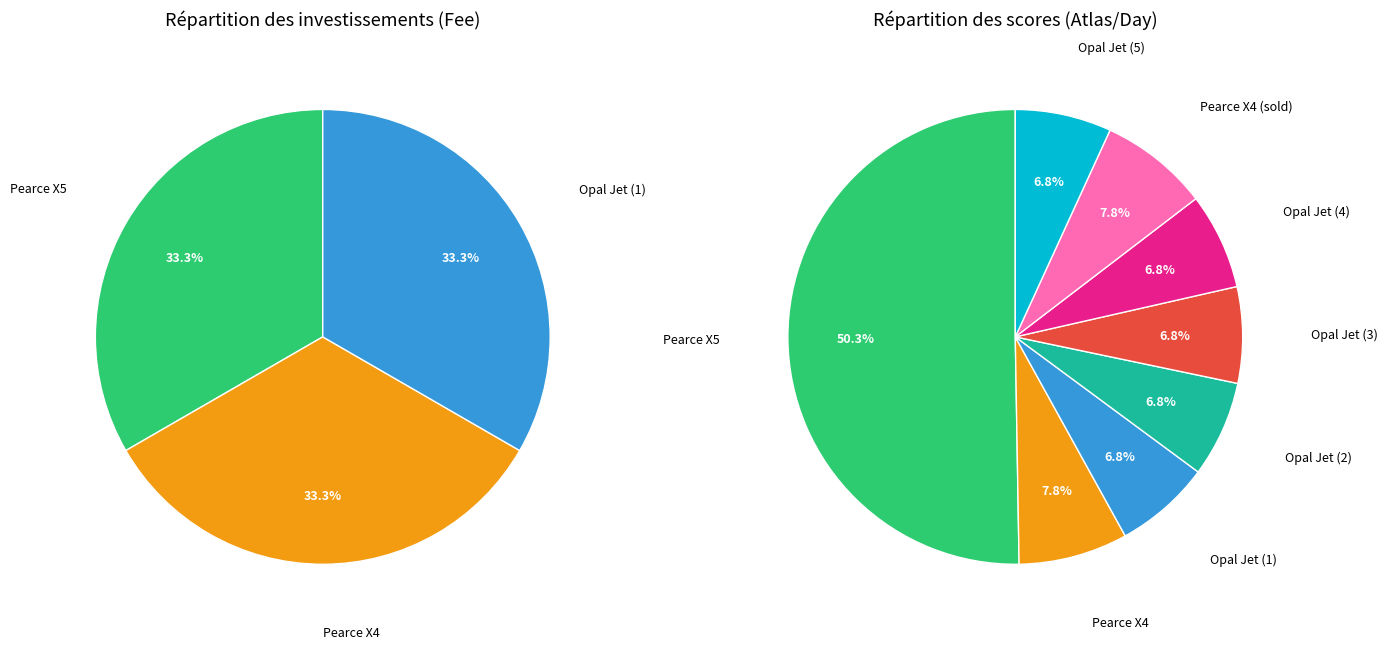

Does any single category account for the majority?

No